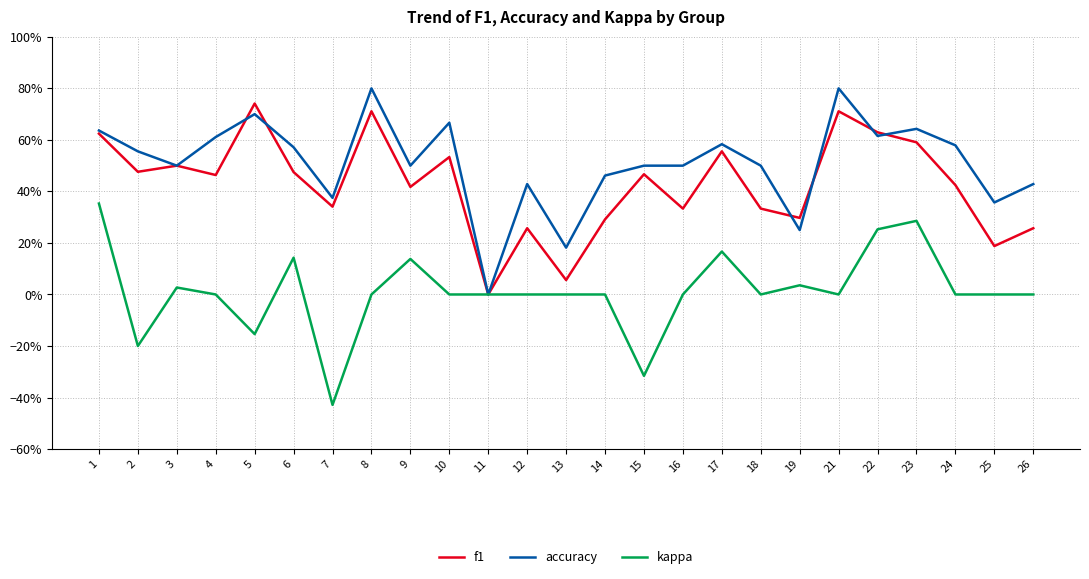

Where is the first local minimum for kappa?

2